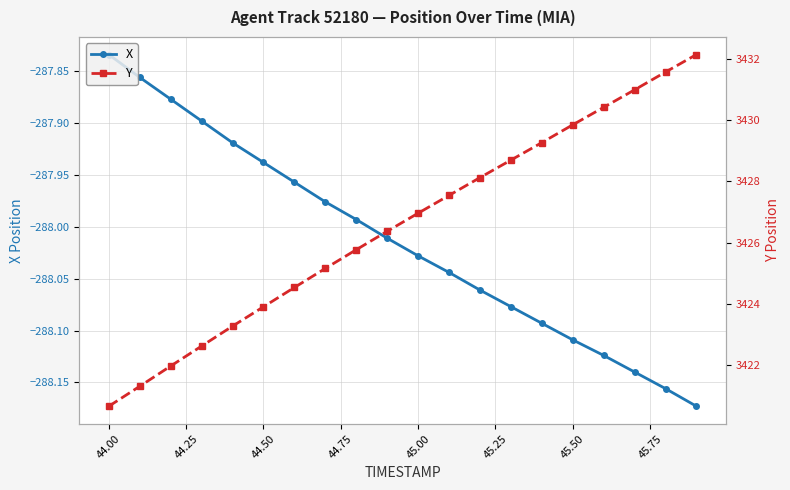

Is this an area chart (filled region under the line)?

No